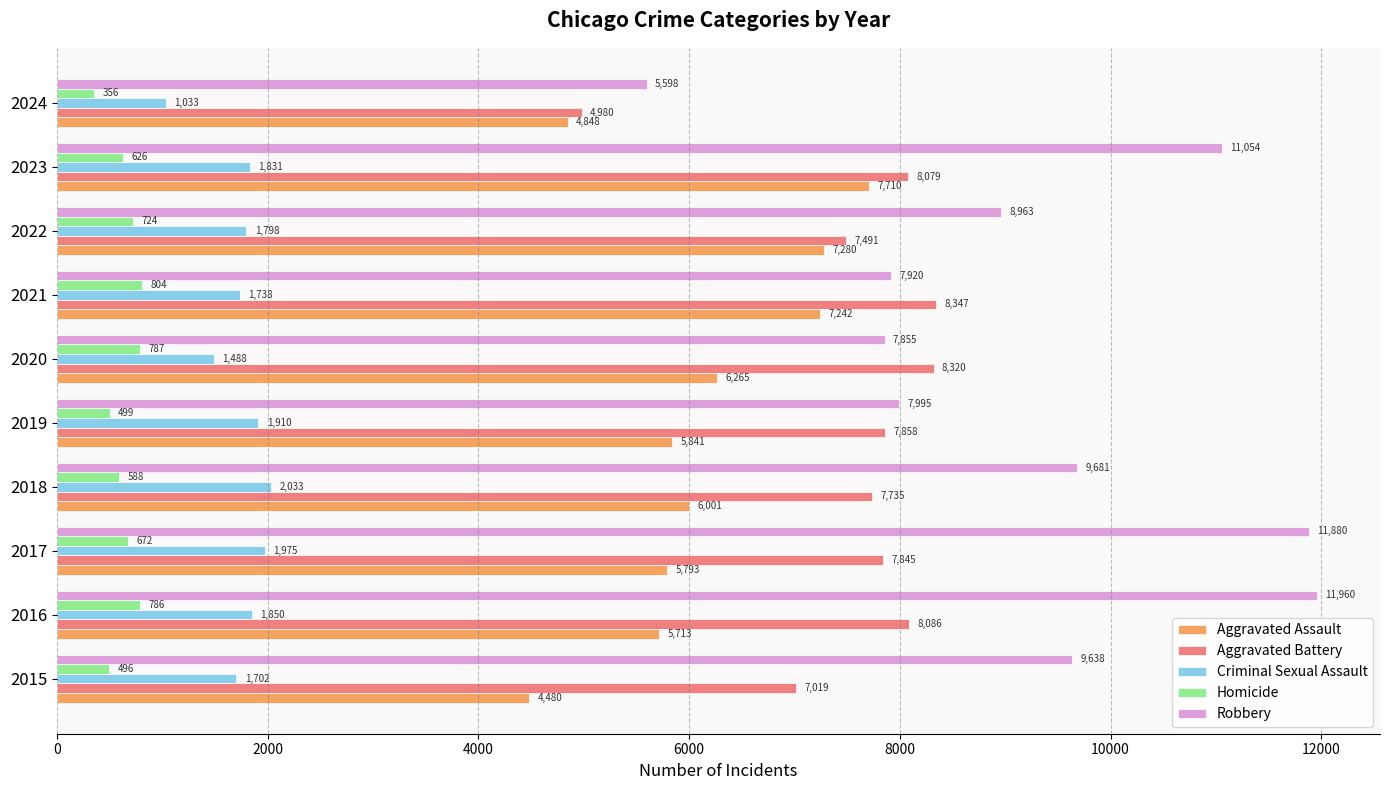

Which series has the largest total across all categories?

Robbery